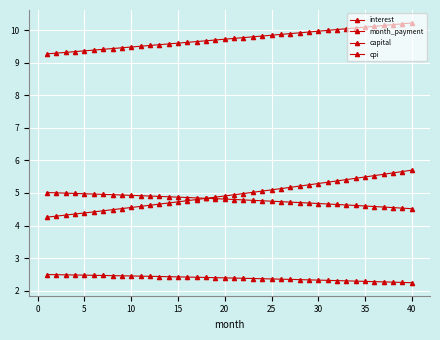

How many lines are shown in the chart?

4